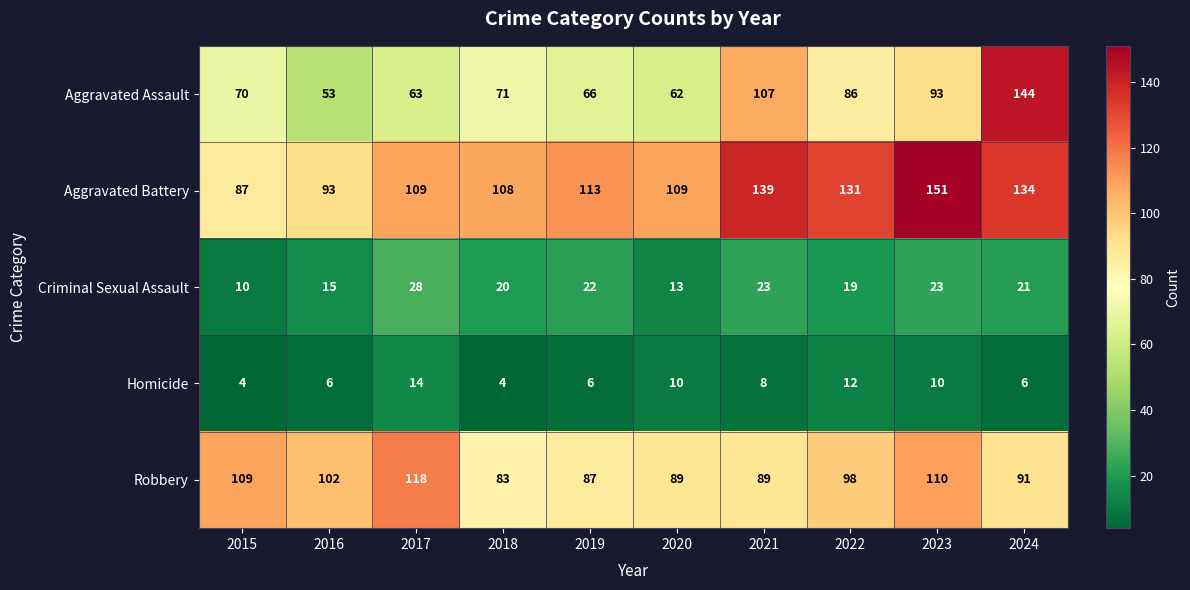

Count the number of data series in this chart.

5